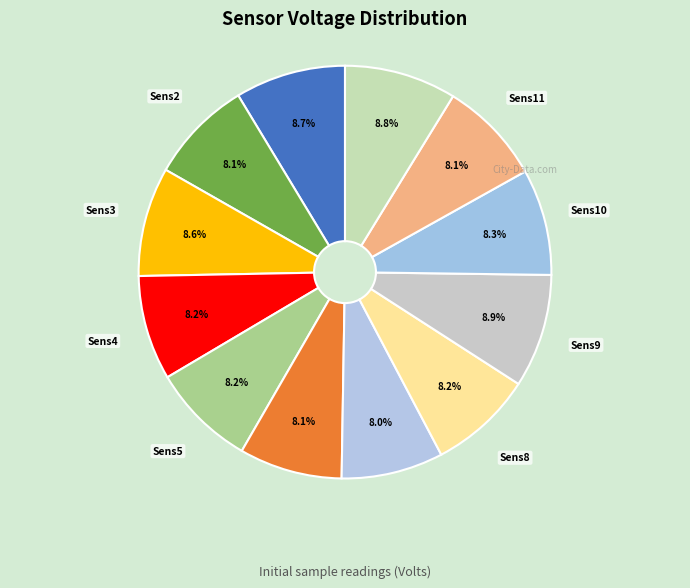

How many slices are in this pie chart?

12